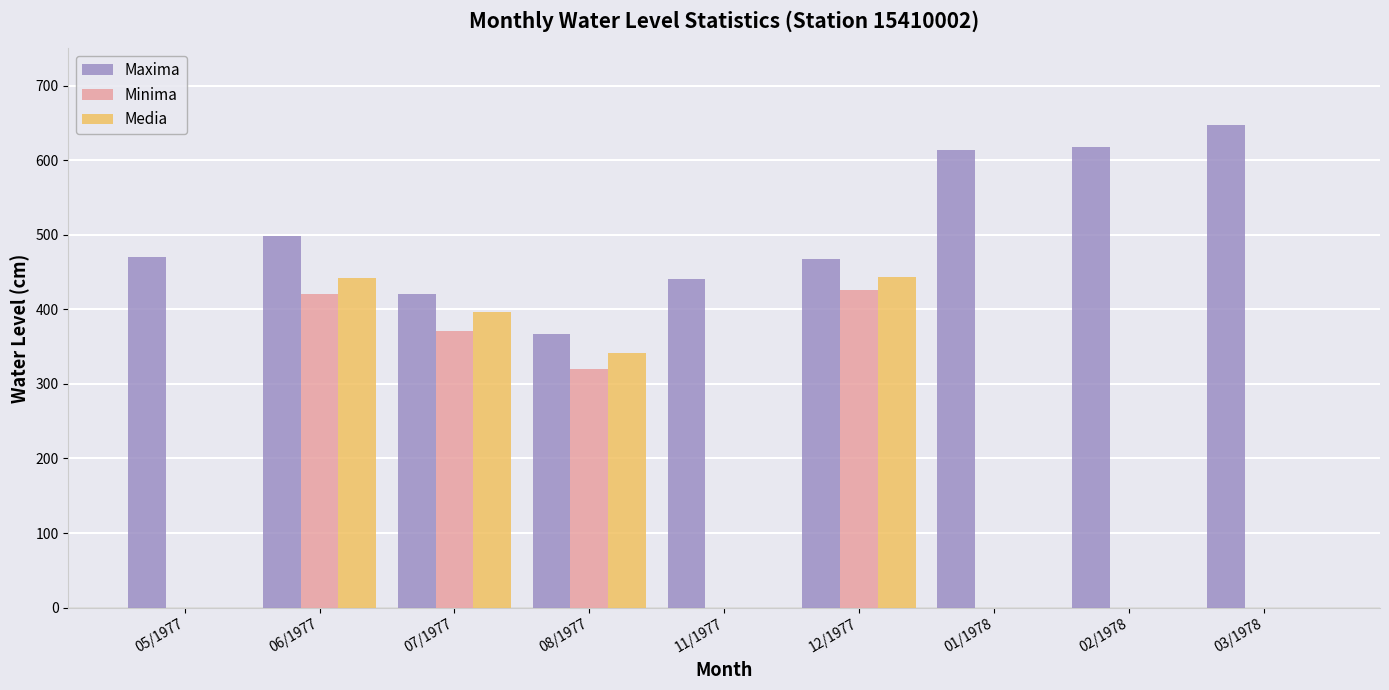

Between 07/1977 and 03/1978, which series saw the biggest shift?

Media